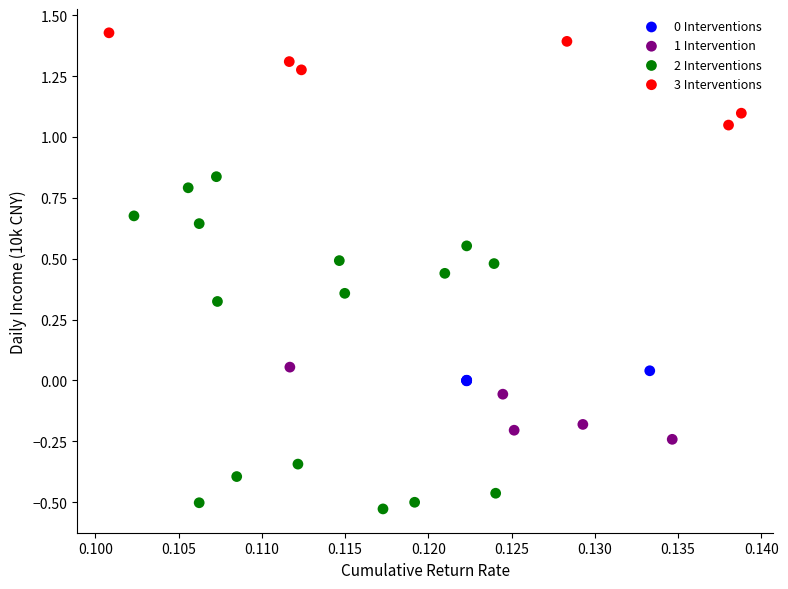

Which series reaches the minimum Y coordinate?

2 Interventions